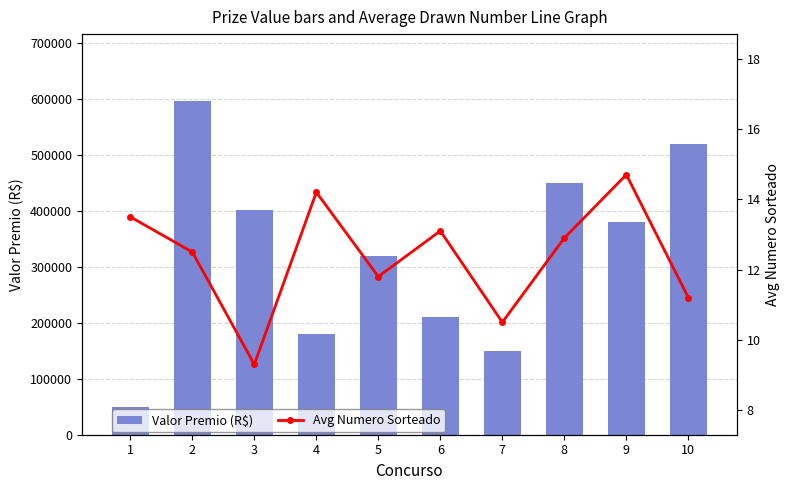

At which label does Valor Premio (R$) reach its minimum?

1